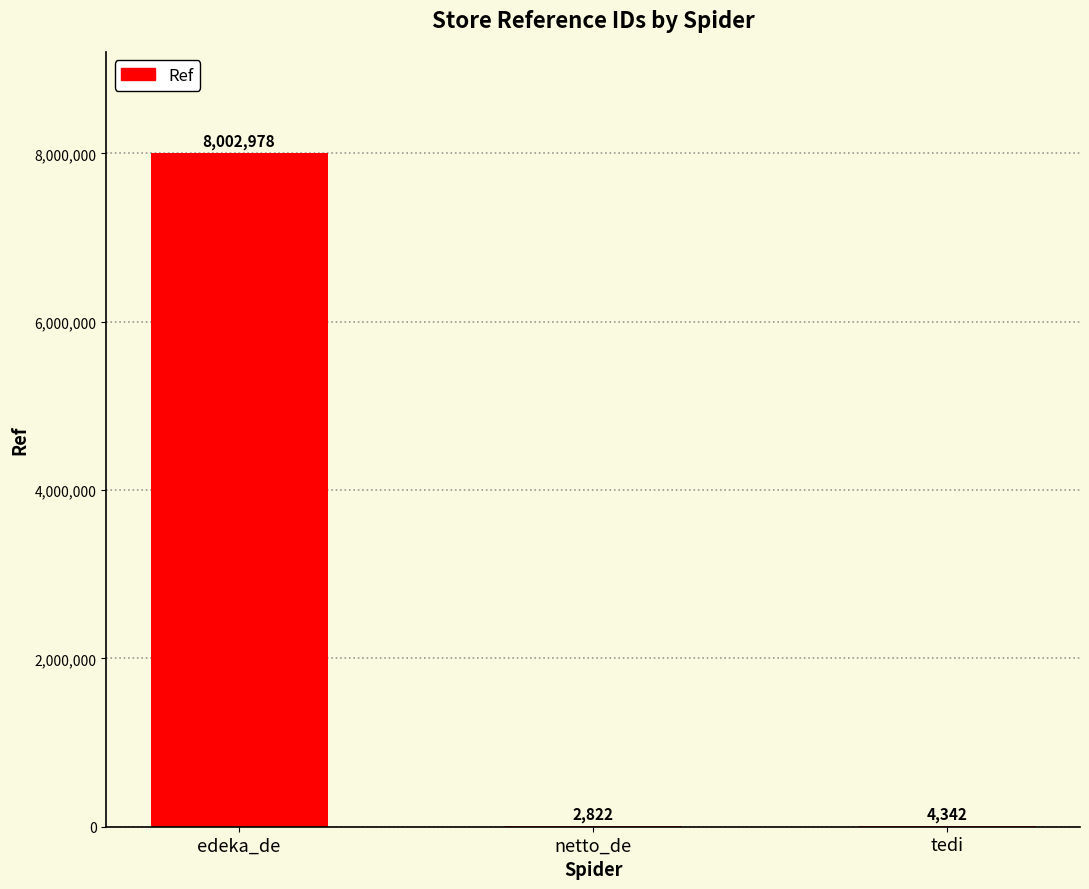

How many distinct data groups are displayed?

1